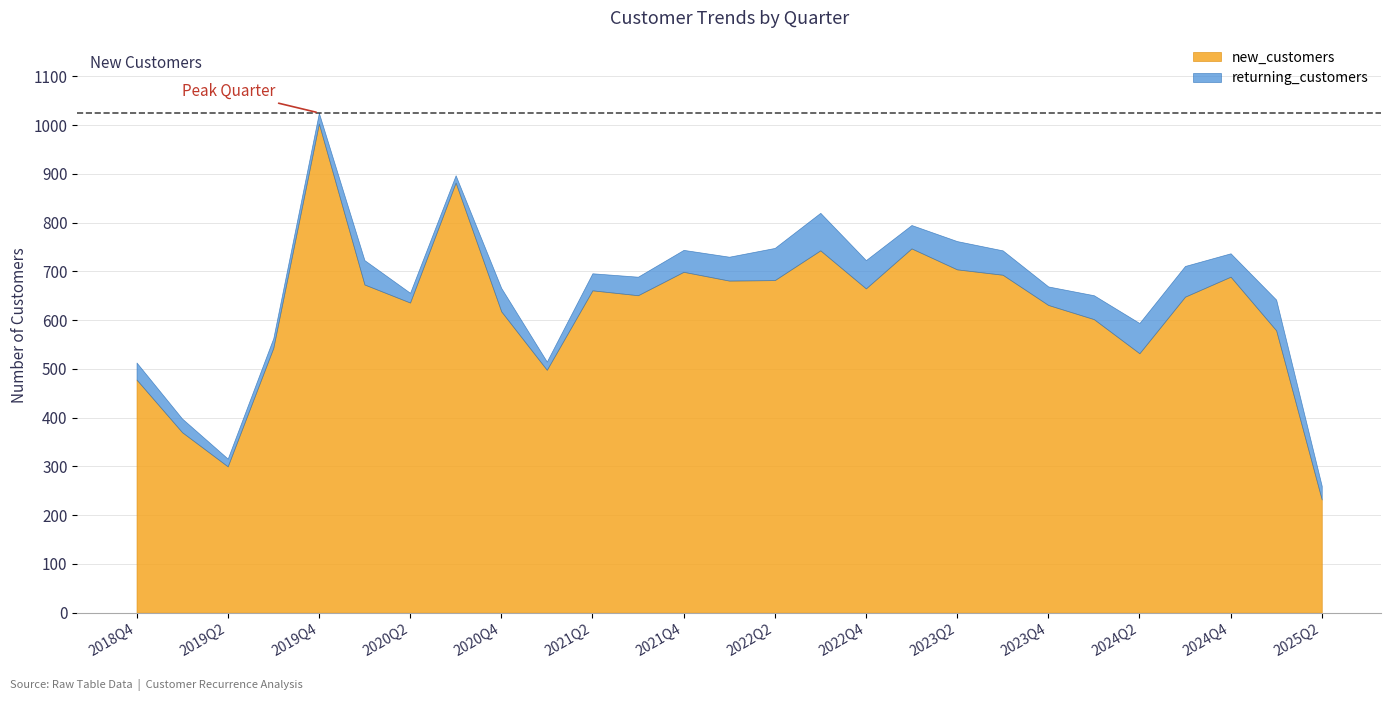

List the labels in order of returning_customers value, largest first.

2022Q3, 2022Q2, 2024Q3, 2025Q1, 2024Q2, 2022Q4, 2023Q2, 2020Q1, 2023Q3, 2022Q1, 2024Q1, 2020Q4, 2023Q1, 2024Q4, 2021Q4, 2021Q3, 2023Q4, 2018Q4, 2021Q2, 2019Q1, 2025Q2, 2019Q4, 2019Q3, 2020Q2, 2021Q1, 2019Q2, 2020Q3